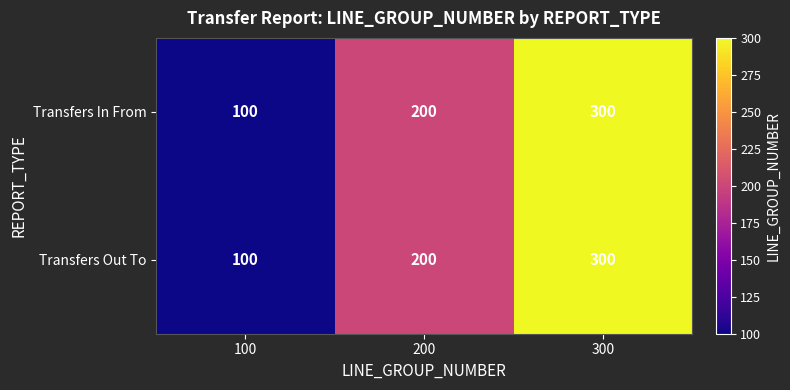

What is the total value across all series at 100?

200